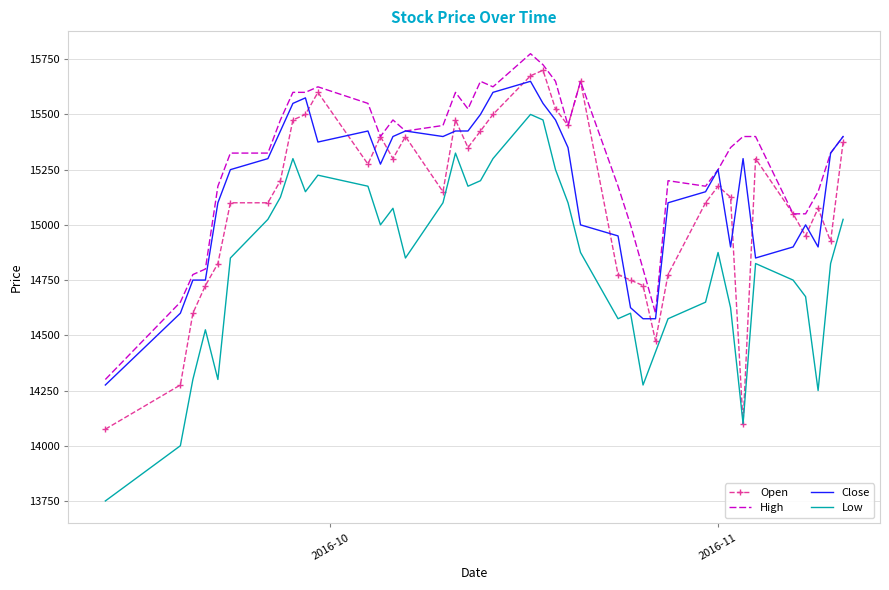

True or false: High and Low cross at least once.

False